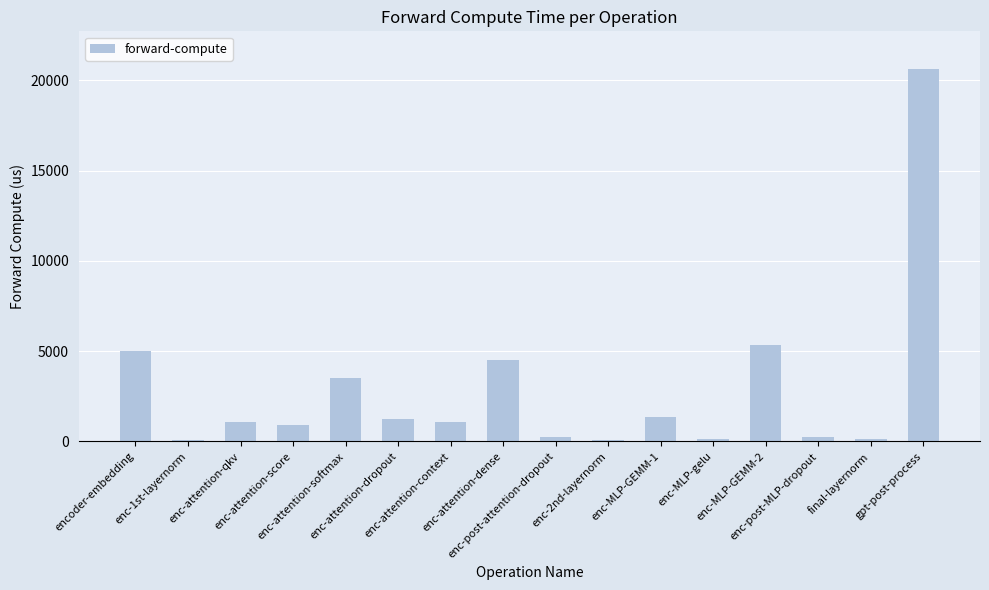

At which category does the chart reach its peak across all series?

gpt-post-process